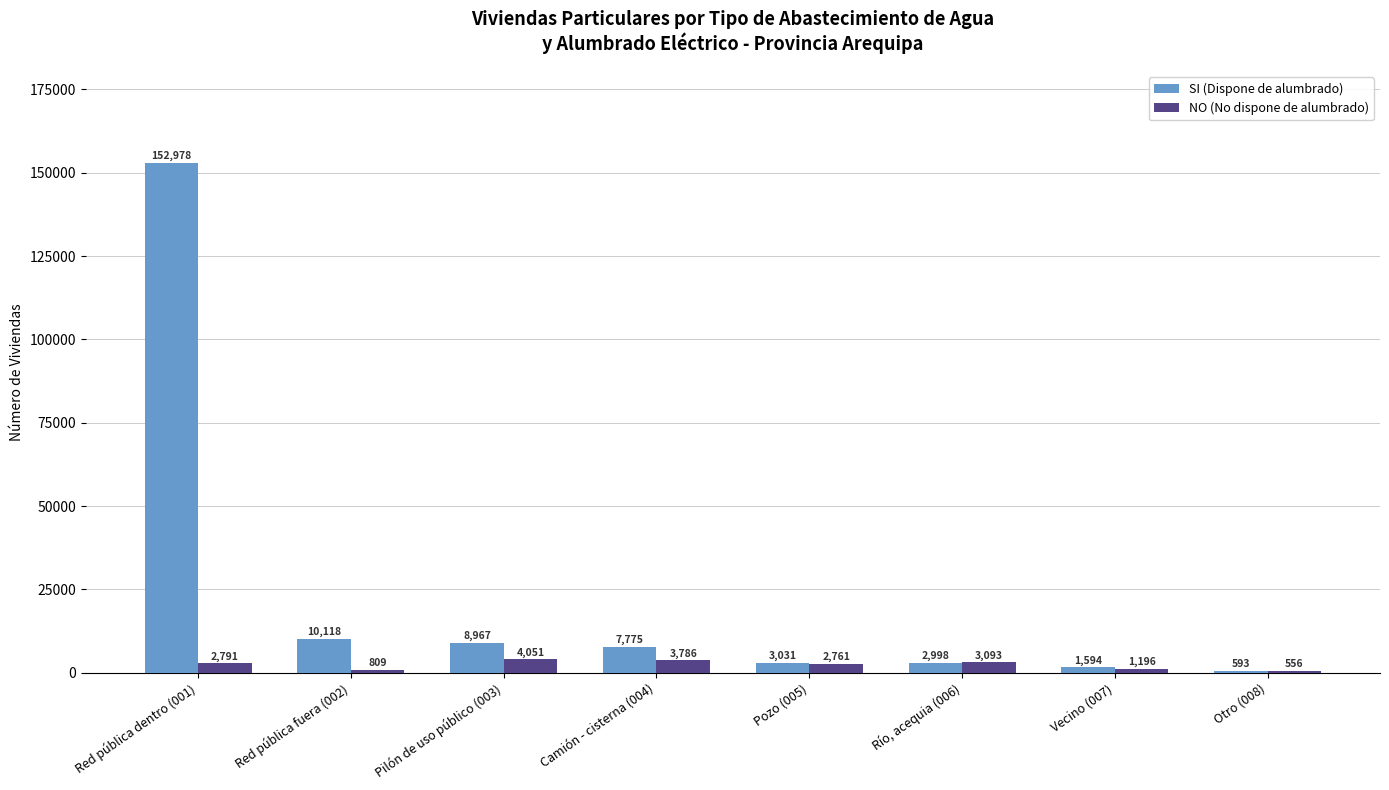

List the labels in order of NO (No dispone de alumbrado) value, largest first.

Pilón de uso público (003), Camión - cisterna (004), Río, acequia (006), Red pública dentro (001), Pozo (005), Vecino (007), Red pública fuera (002), Otro (008)